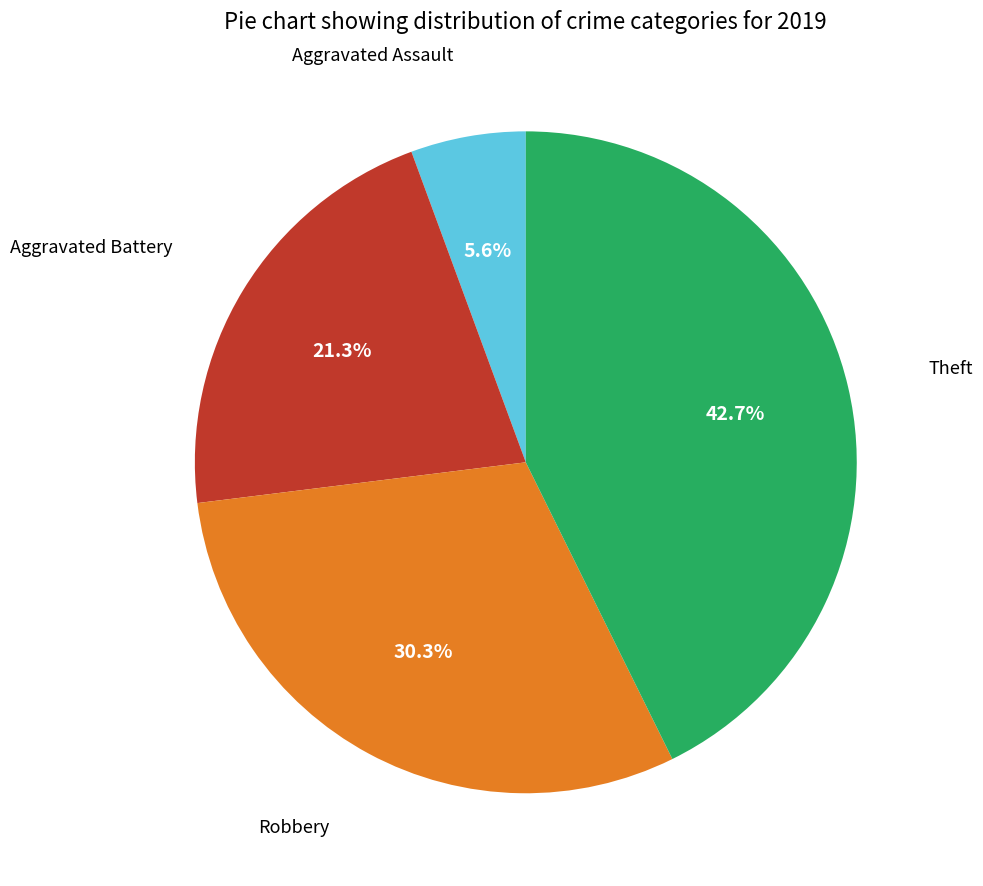

Is there a majority slice in this chart?

No